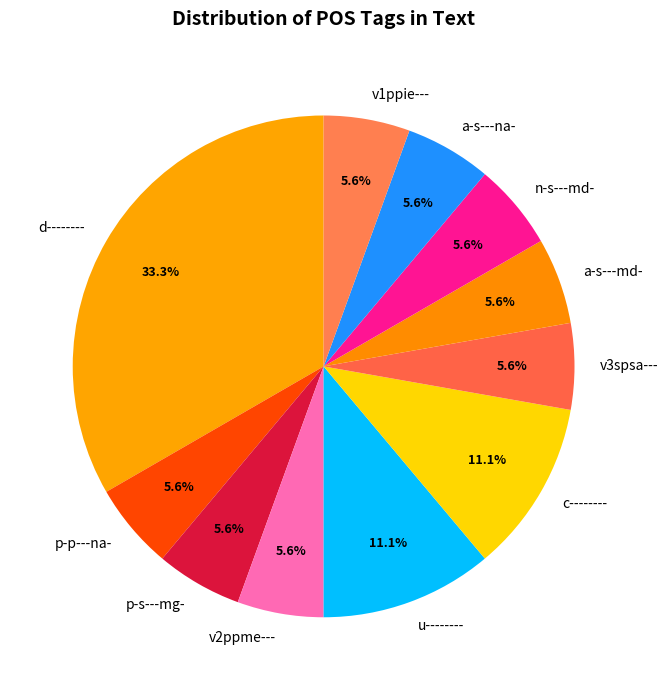

Combined, do p-s---mg- and u-------- account for over 50%?

No